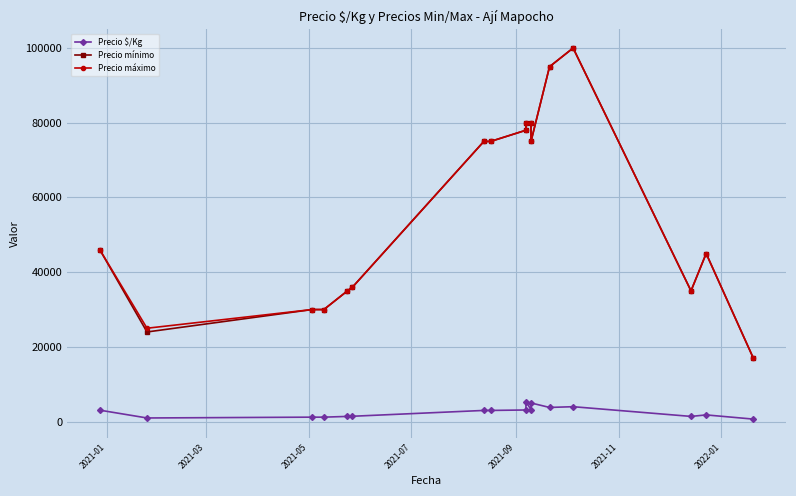

What is the difference between the second highest and second lowest values in the Precio $/Kg series?

4018